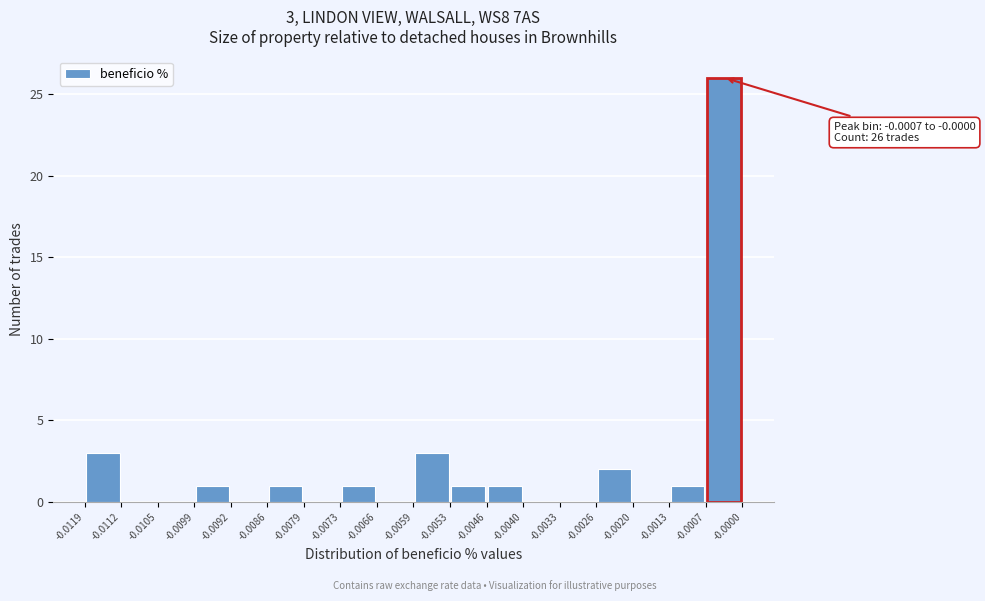

Which range on the x-axis has the tallest bar?

-0.0007 to -0.0000